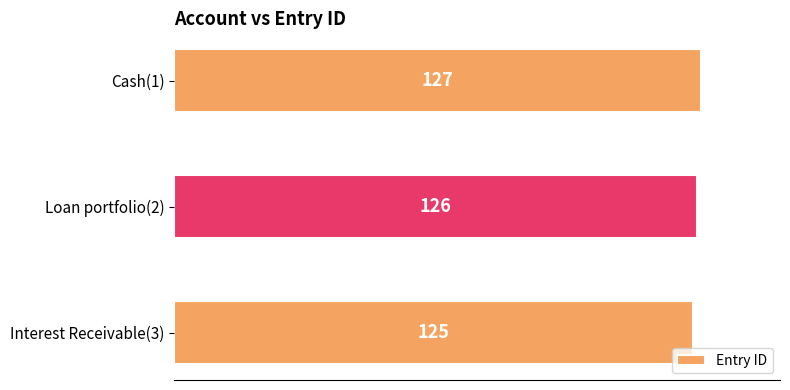

Is it true that the value at Cash(1) is 127?

True